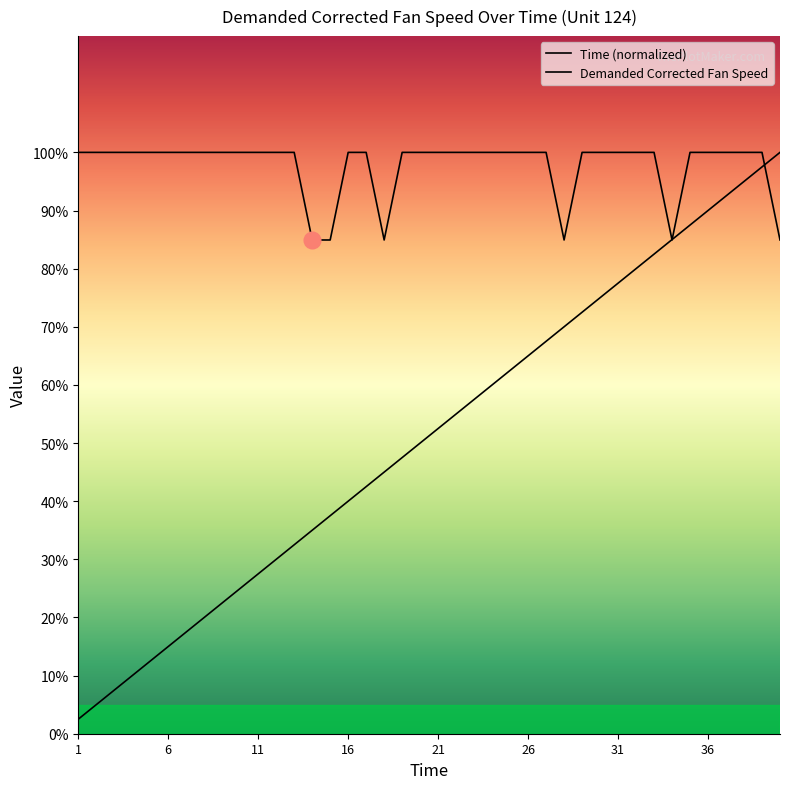

True or false: Demanded Corrected Fan Speed has more than 1 points higher than both neighbors.

False